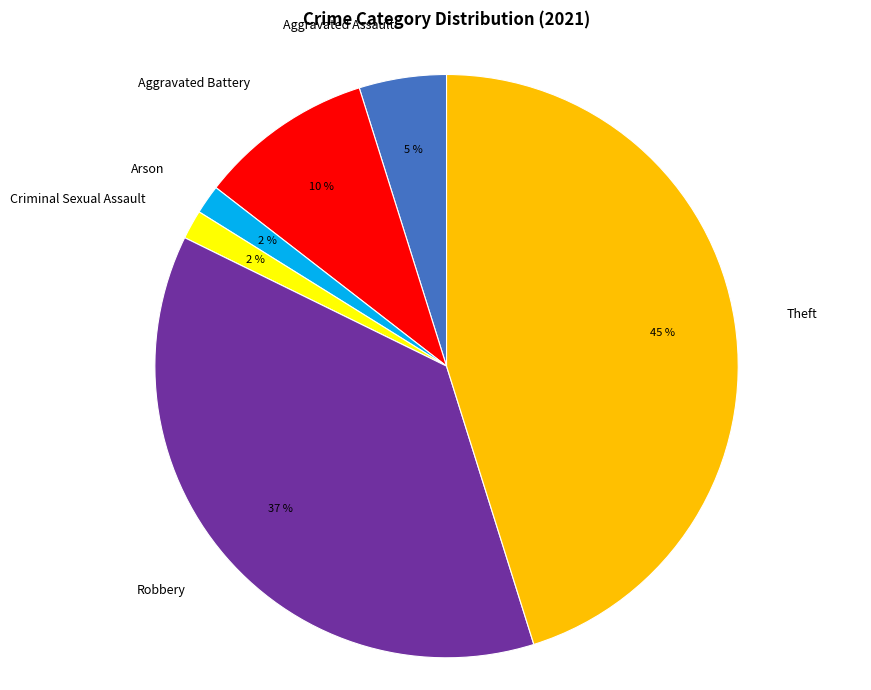

Which has a higher value, Theft or Aggravated Assault?

Theft